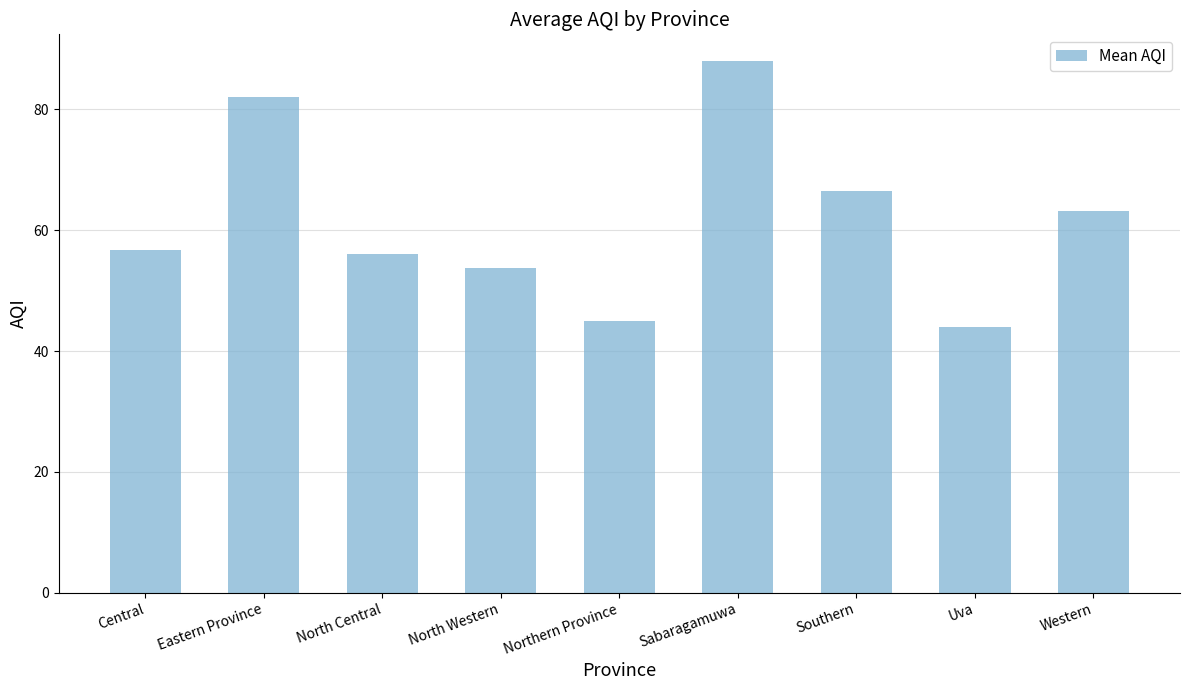

True or false: the data shows 77.4 at North Western.

False